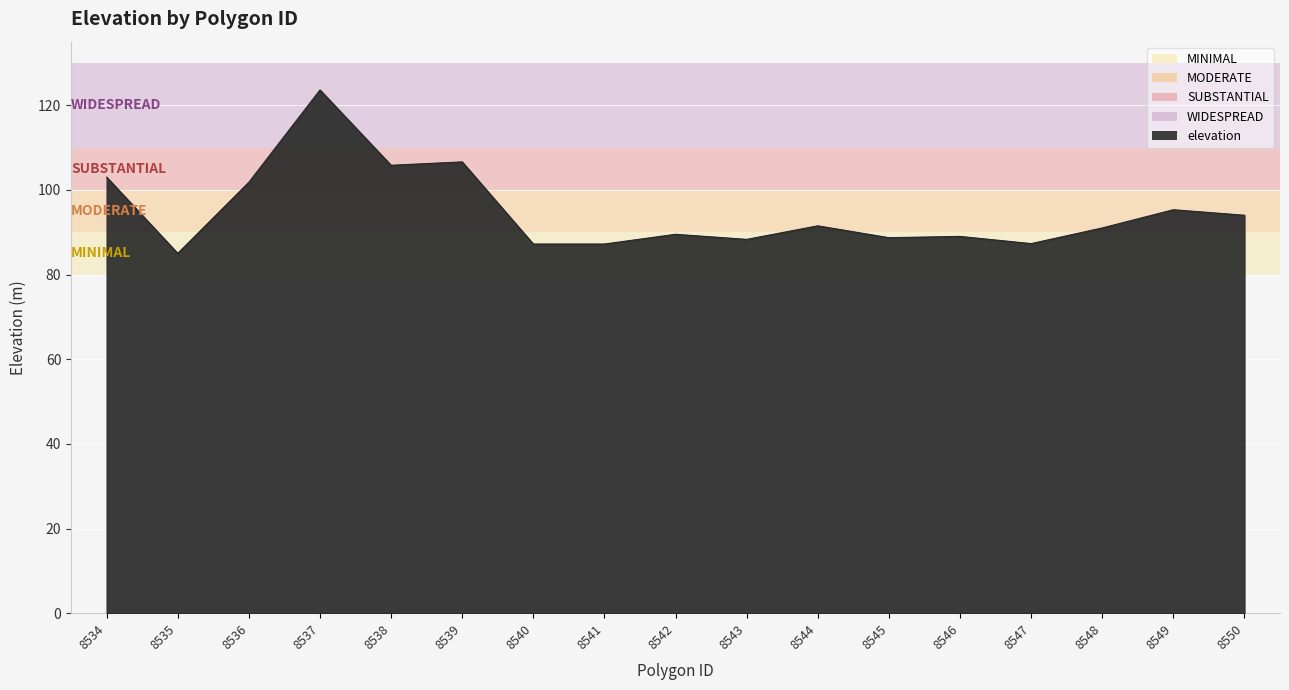

The value at 8540 is 30.0. True or false?

False